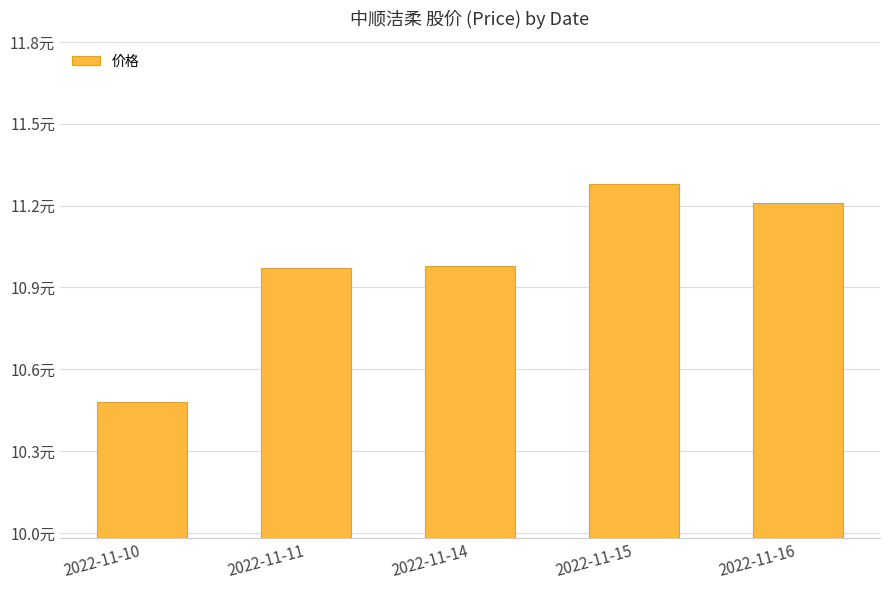

At which category does the chart reach its minimum across all series?

2022-11-10